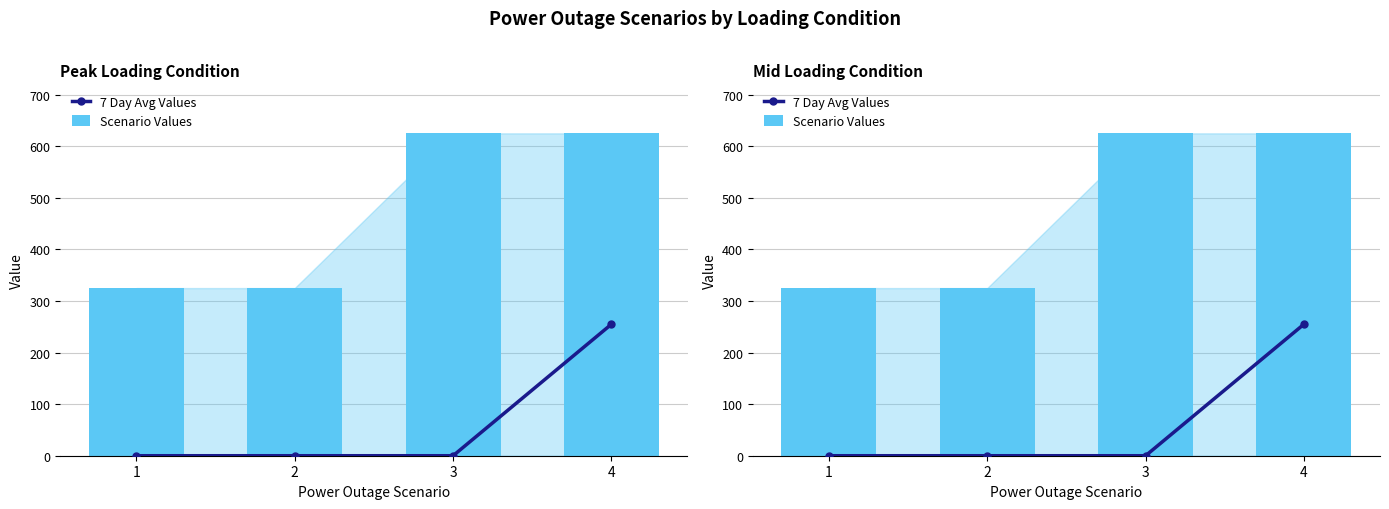

List the series in order of their overall mean, lowest first.

7 Day Avg Values, Scenario Values